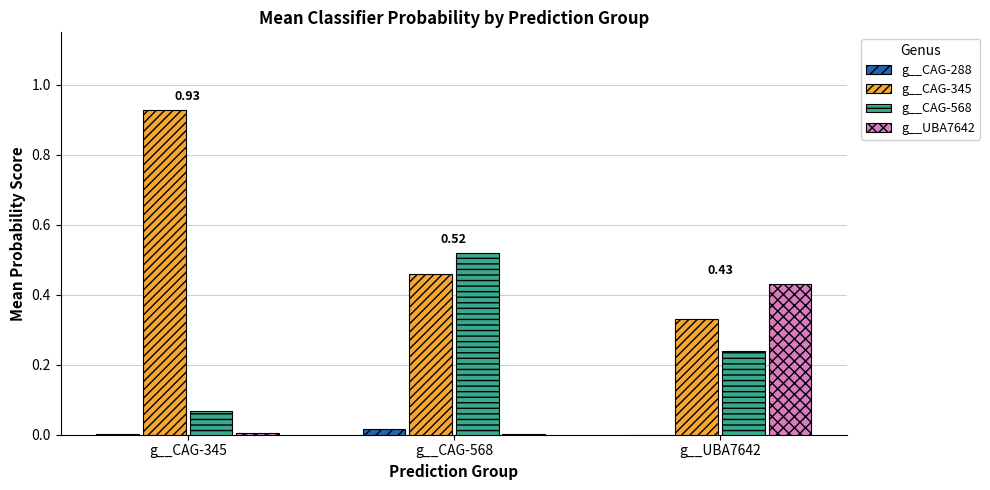

The g__CAG-568 series shows 0.1 at g__CAG-568. True or false?

False